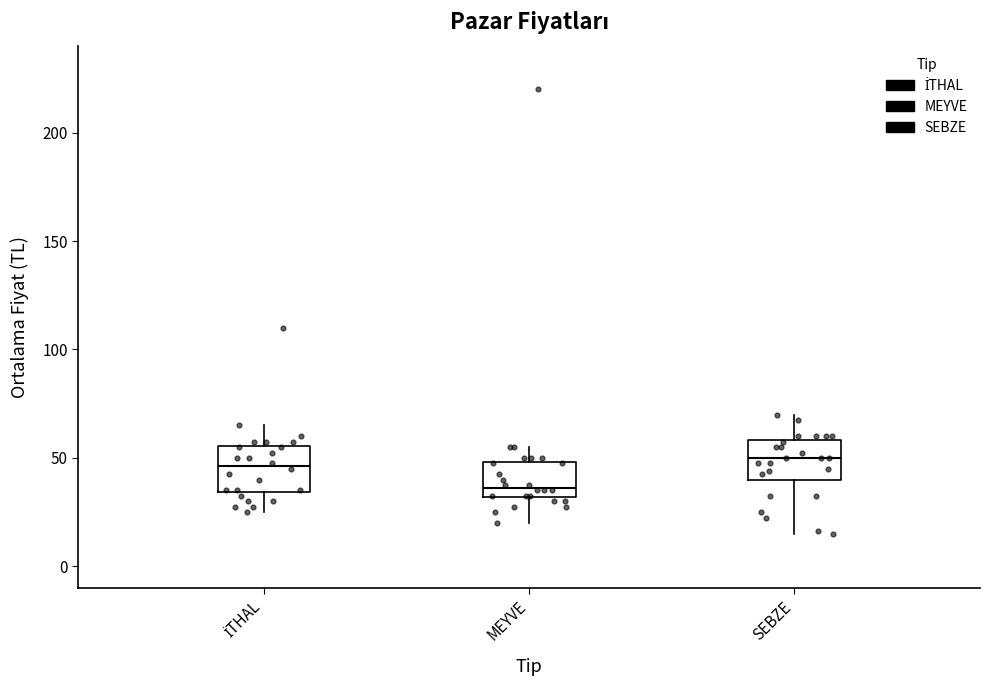

Which box has the lowest median line?

MEYVE